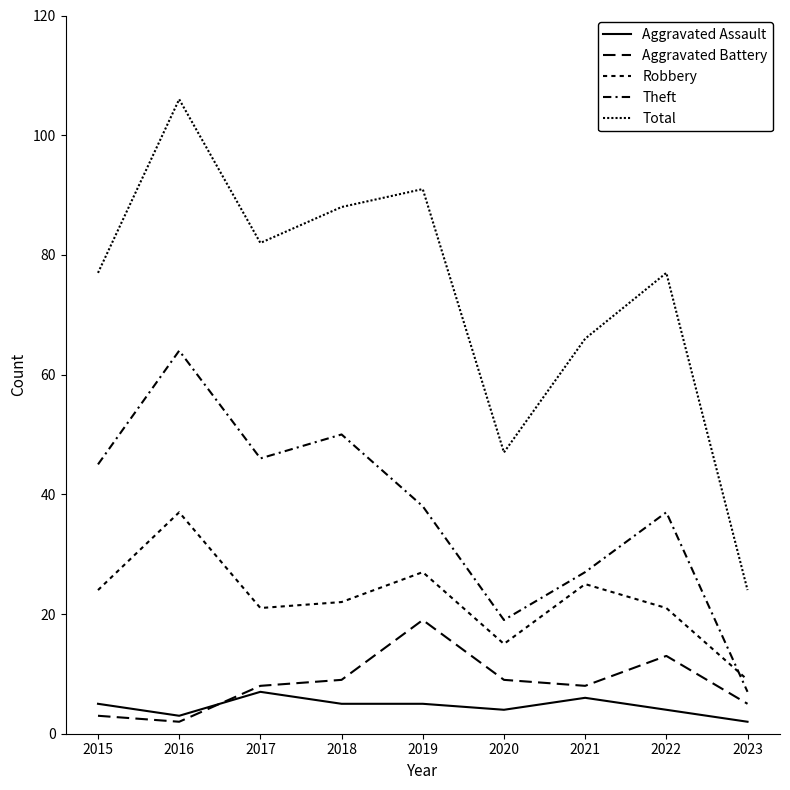

At which category does Theft reach its first local valley?

2017